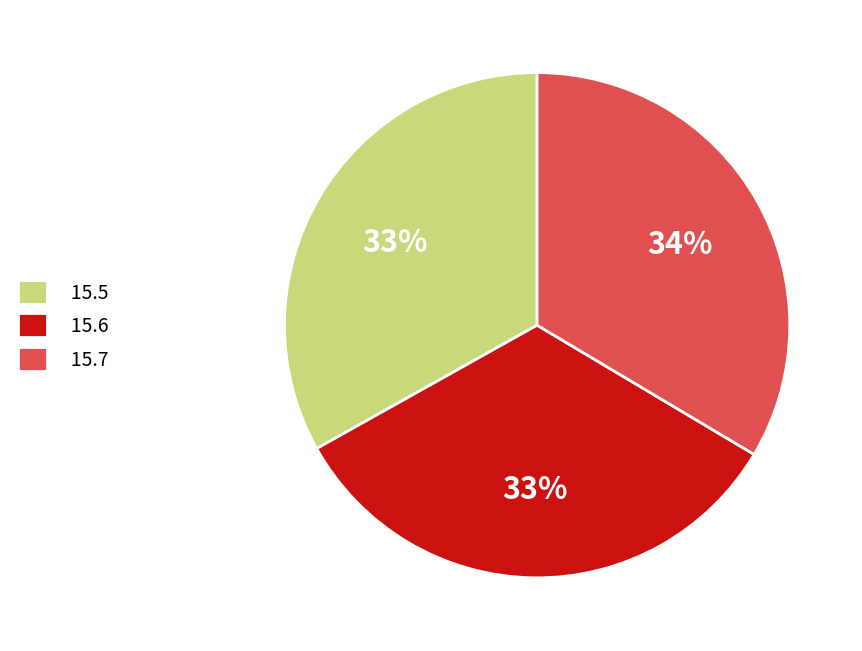

Approximately how many times larger is the value at 15.5 compared to 15.7?

1.0